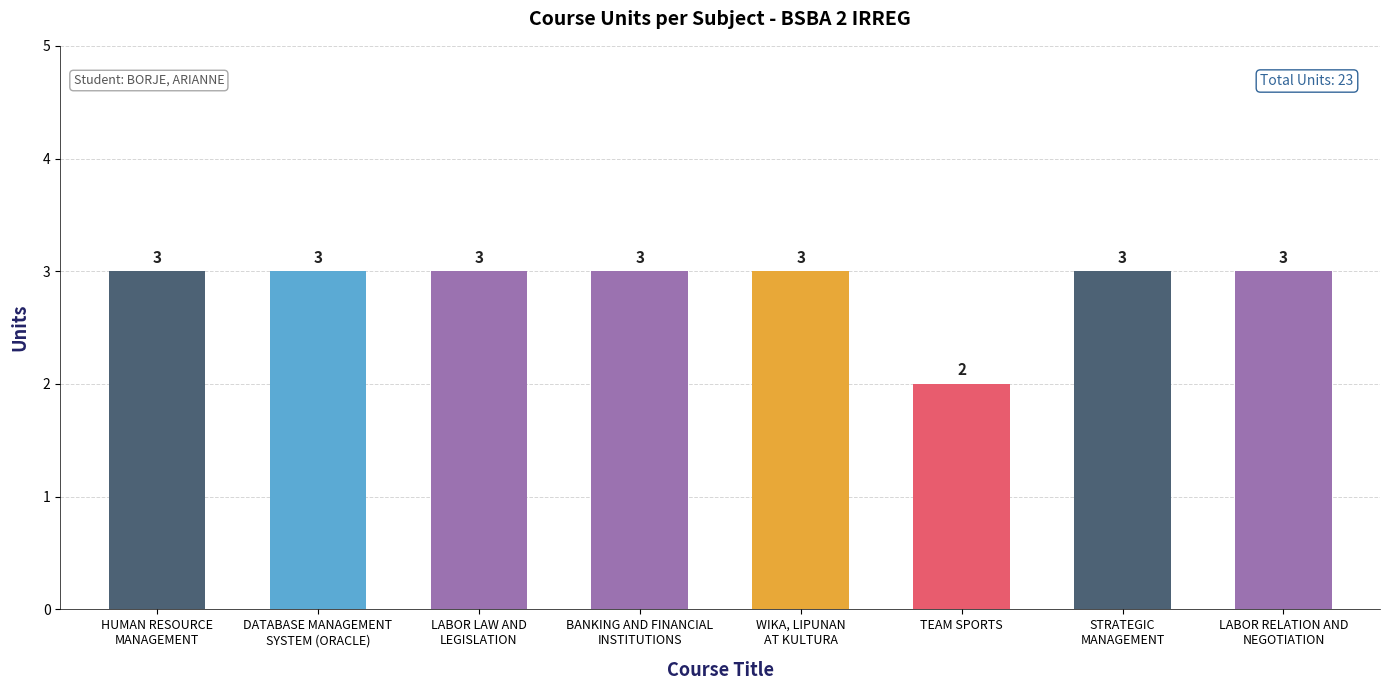

At which label is the value closest to 2?

TEAM SPORTS